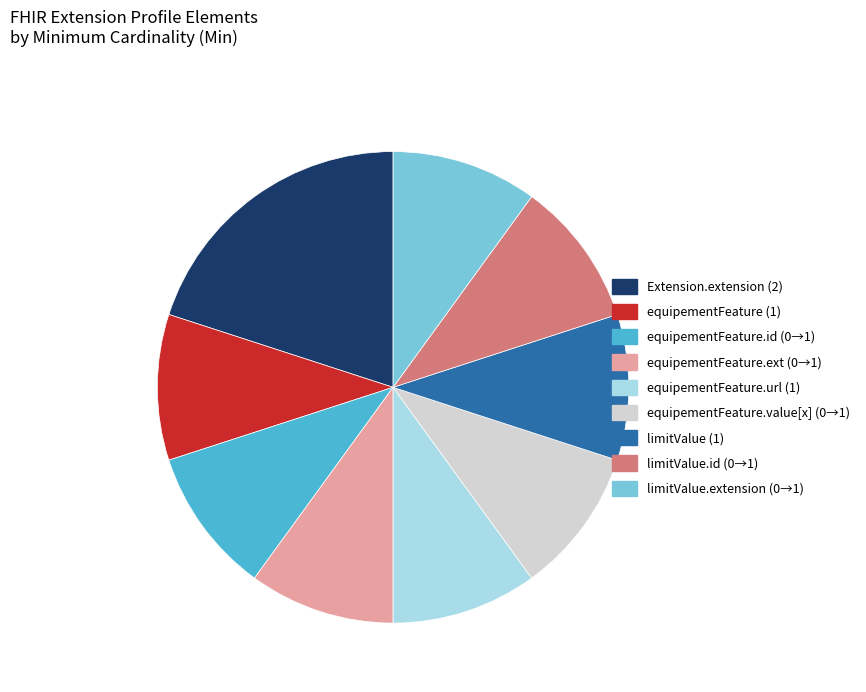

Do limitValue.extension (0→1) and Extension.extension (2) together represent more than half of the pie?

No